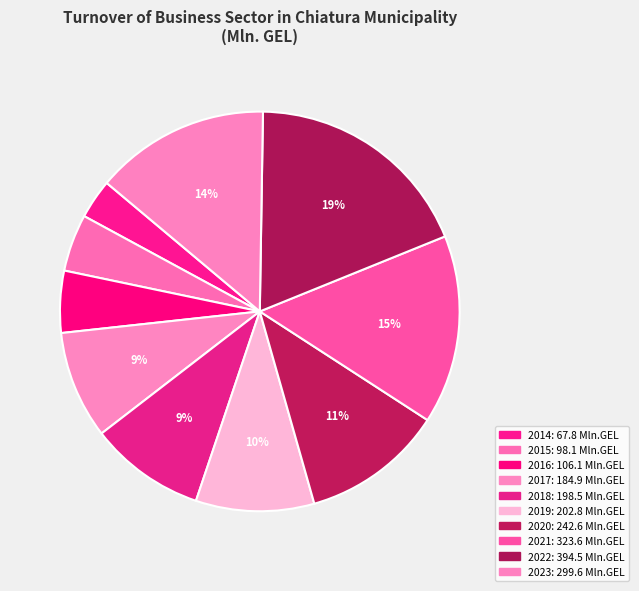

True or false: 2023 accounts for 27% of the total.

False